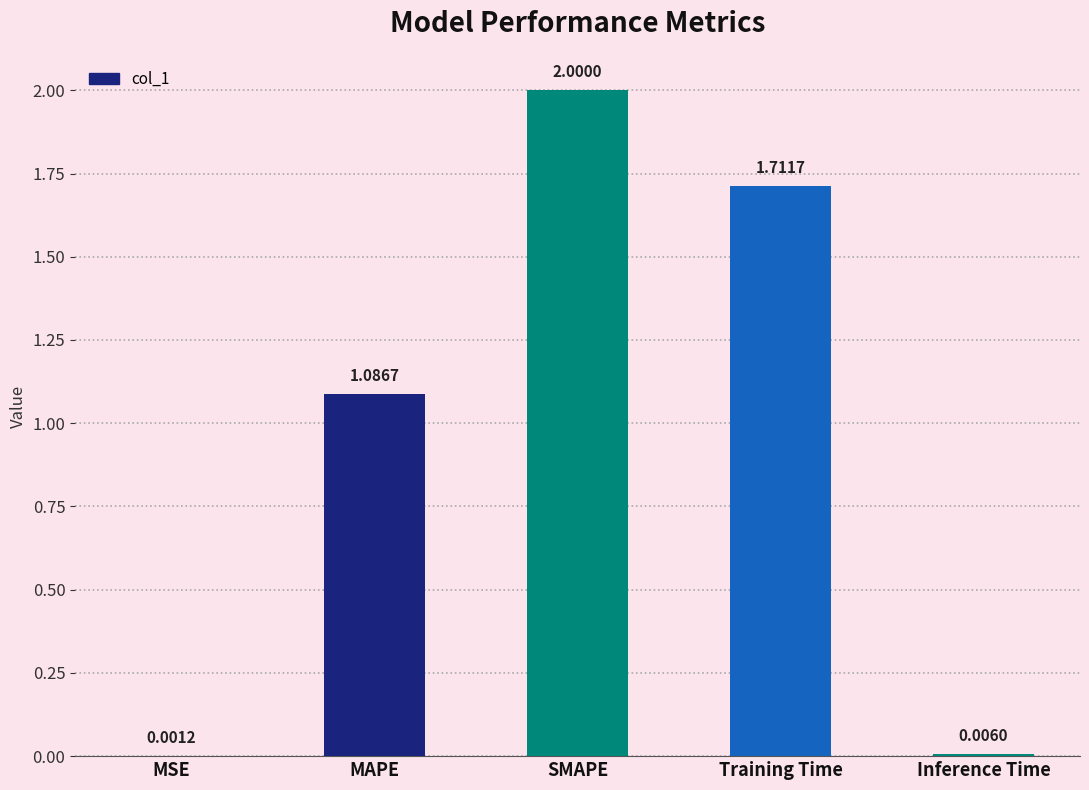

How many values exceed 1?

3